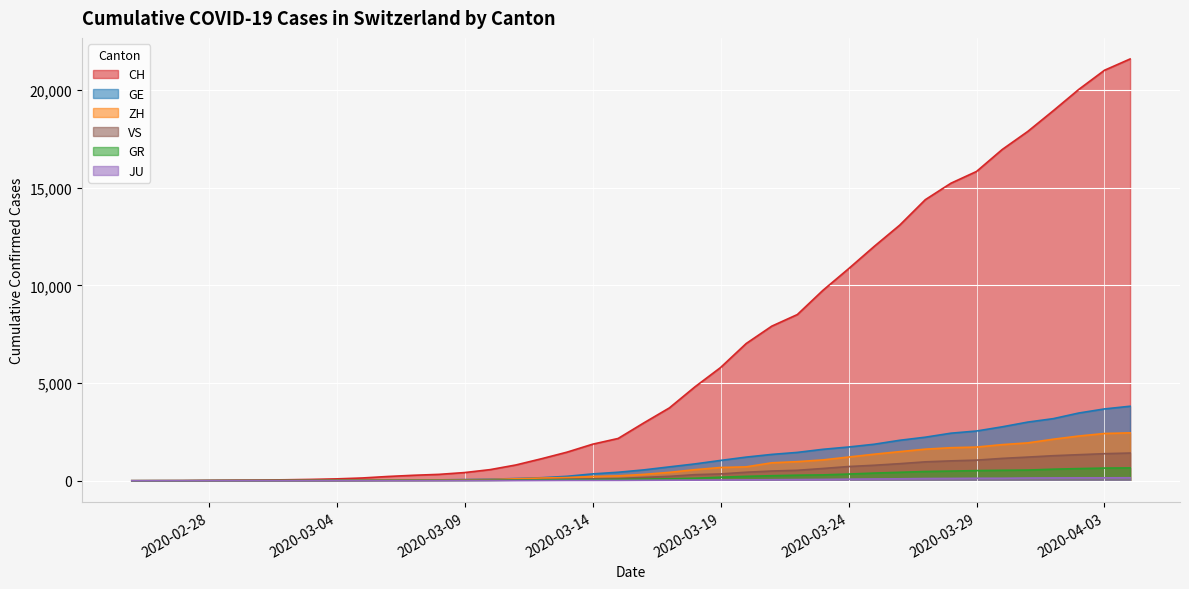

How many lines are shown in the chart?

6